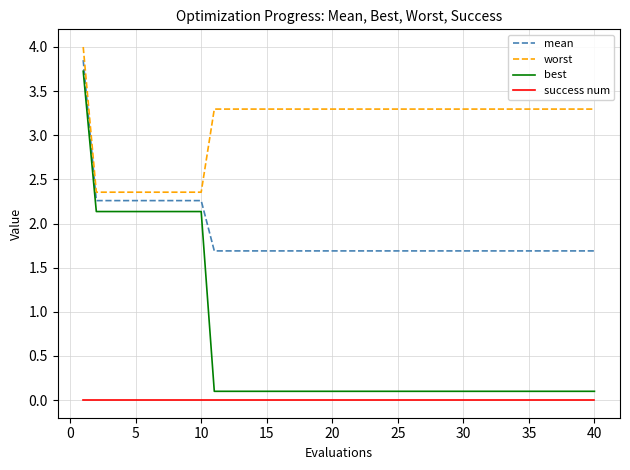

What is the greatest value displayed?

4.0